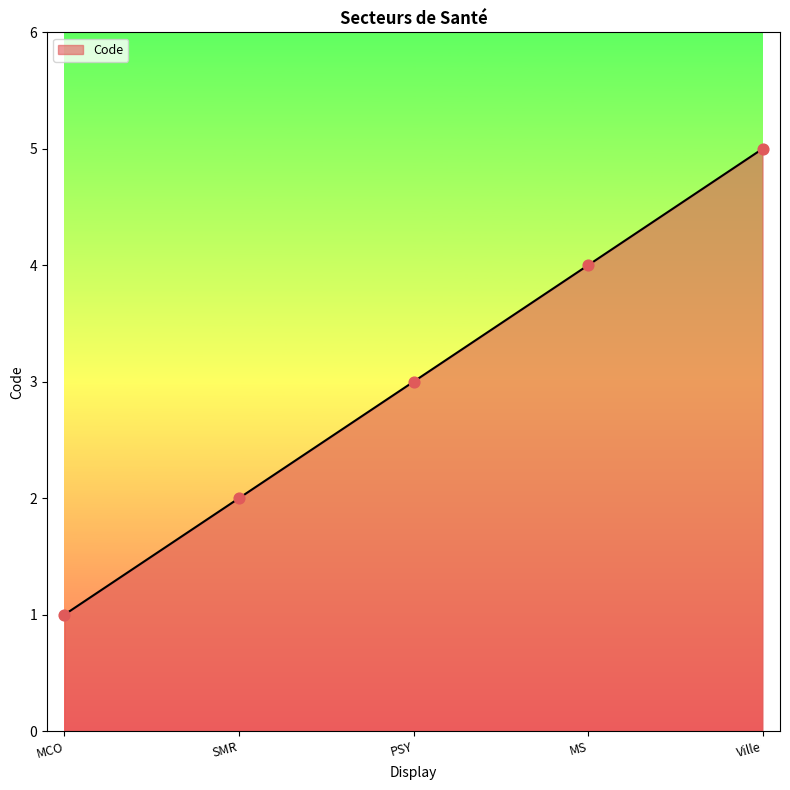

What is the change in value from PSY to Ville?

+2